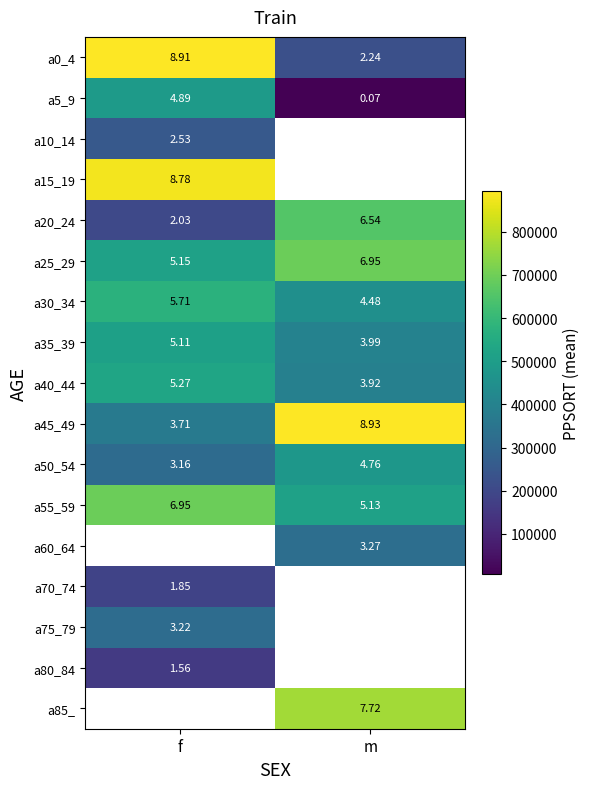

True or false: a45_49 has a value of 483223.0 at m.

False